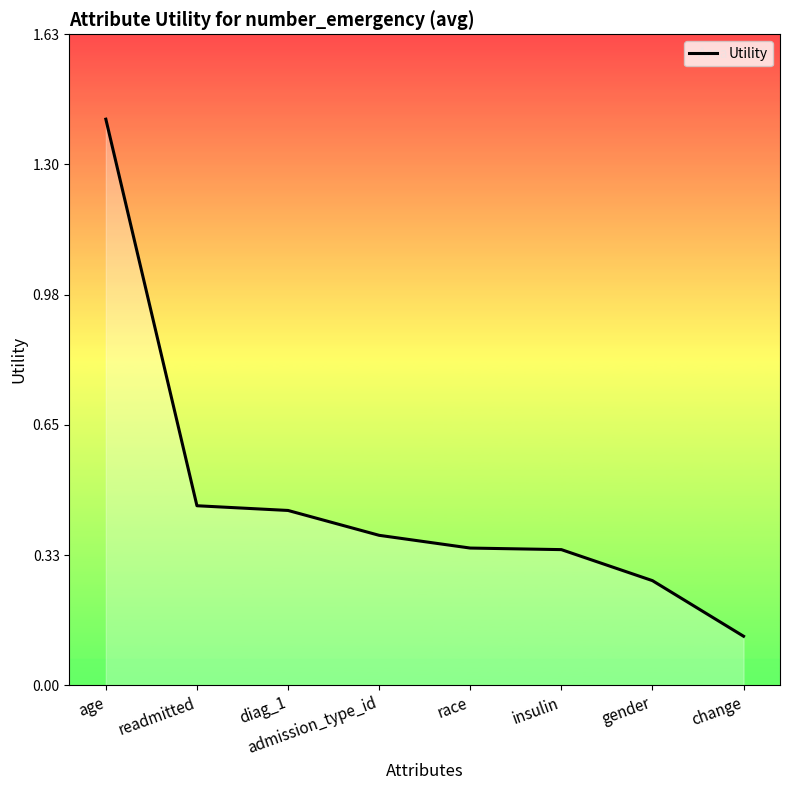

What is the difference between the maximum and minimum values?

1.3